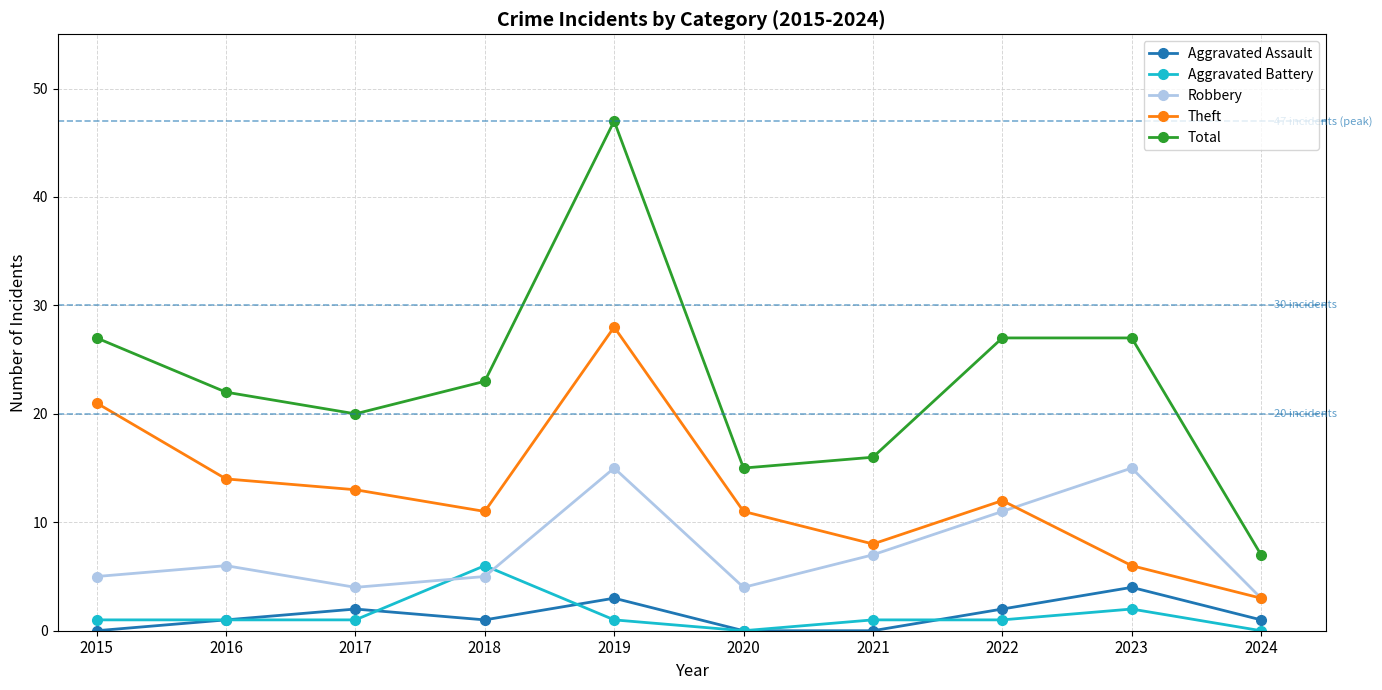

What is the highest value of the Total series?

47